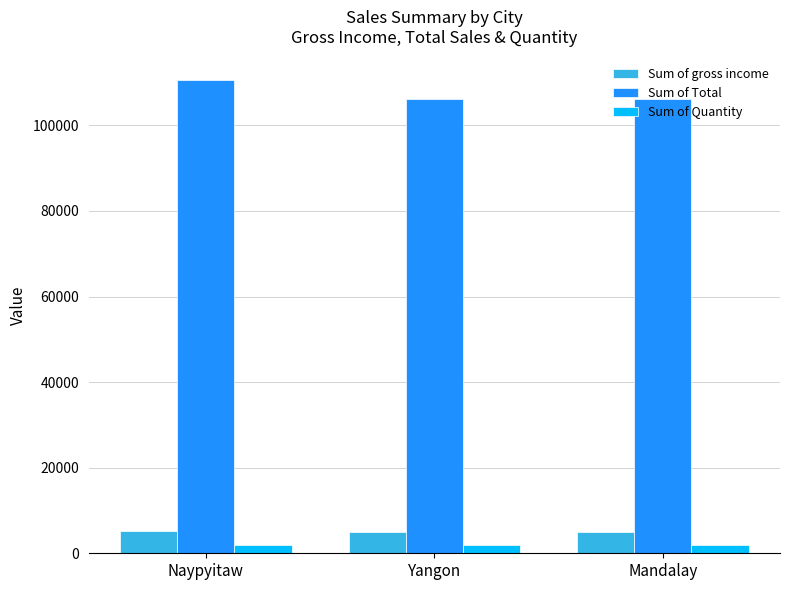

What is the label of the 2nd bar from the left?

Yangon